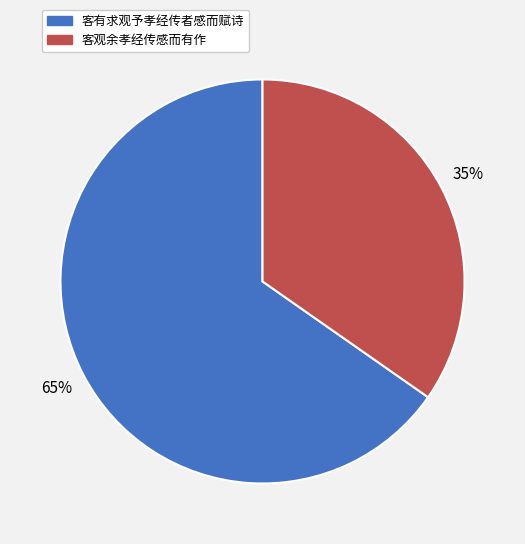

How many segments does this pie chart have?

2